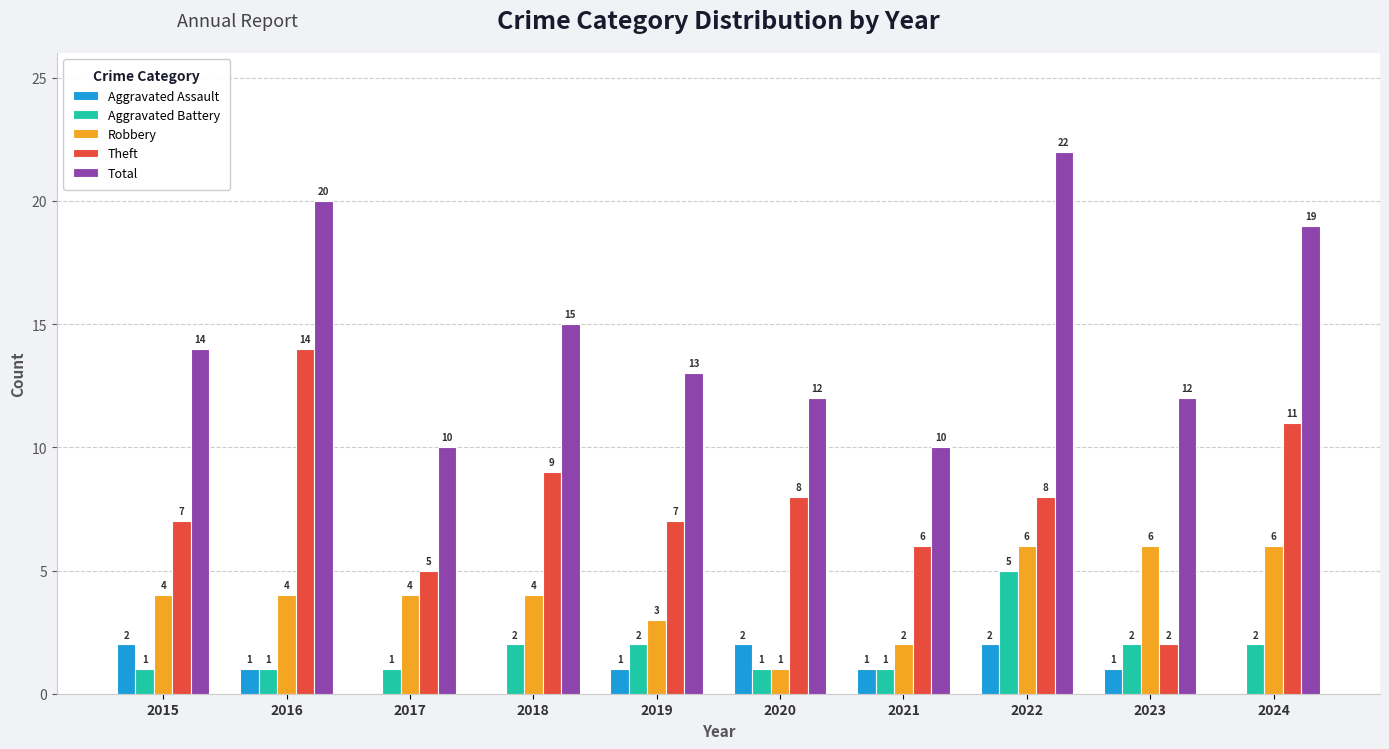

What is the average value of the Robbery series?

4